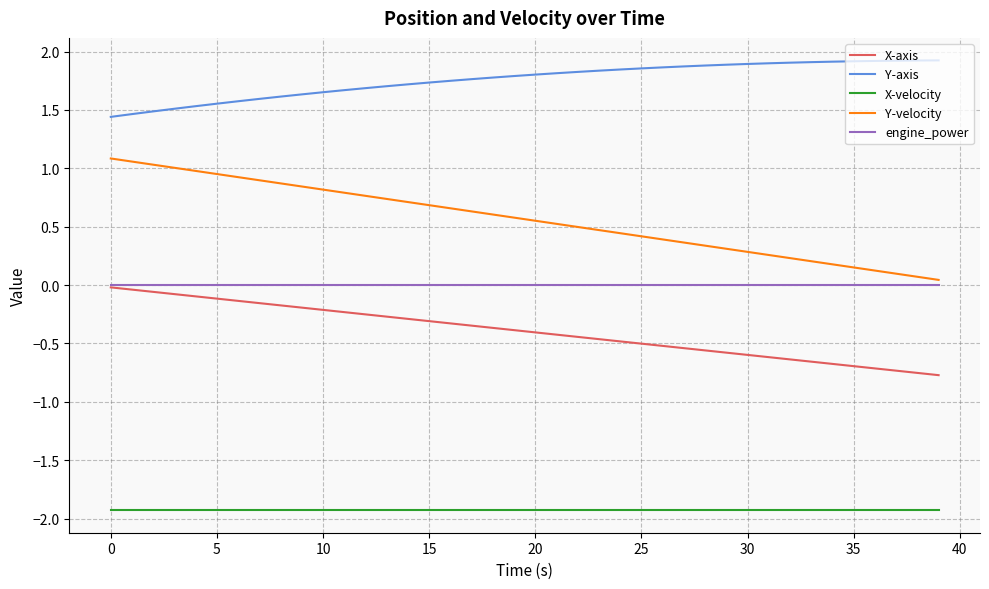

Which series has the largest range (max minus min)?

Y-velocity